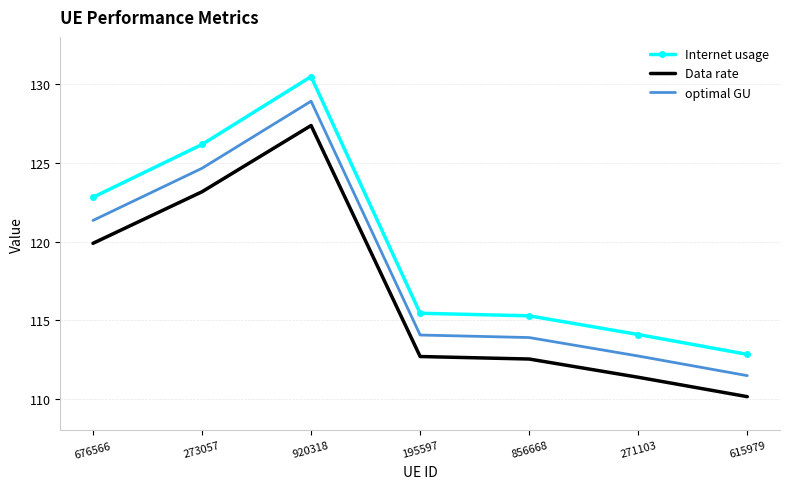

The value of optimal GU at 676566 is 201.6. True or false?

False